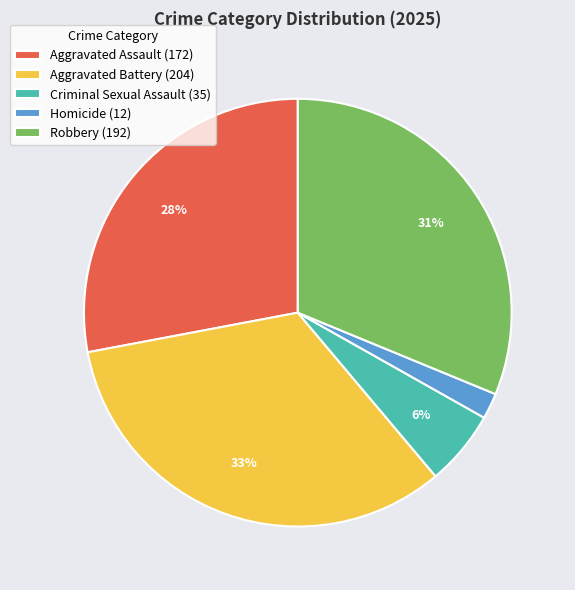

Is the sum of Robbery and Aggravated Assault greater than half?

Yes